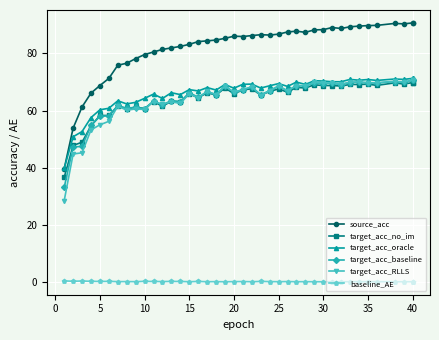

In target_acc_oracle, how many points are lower than both neighbors (excluding endpoints)?

13